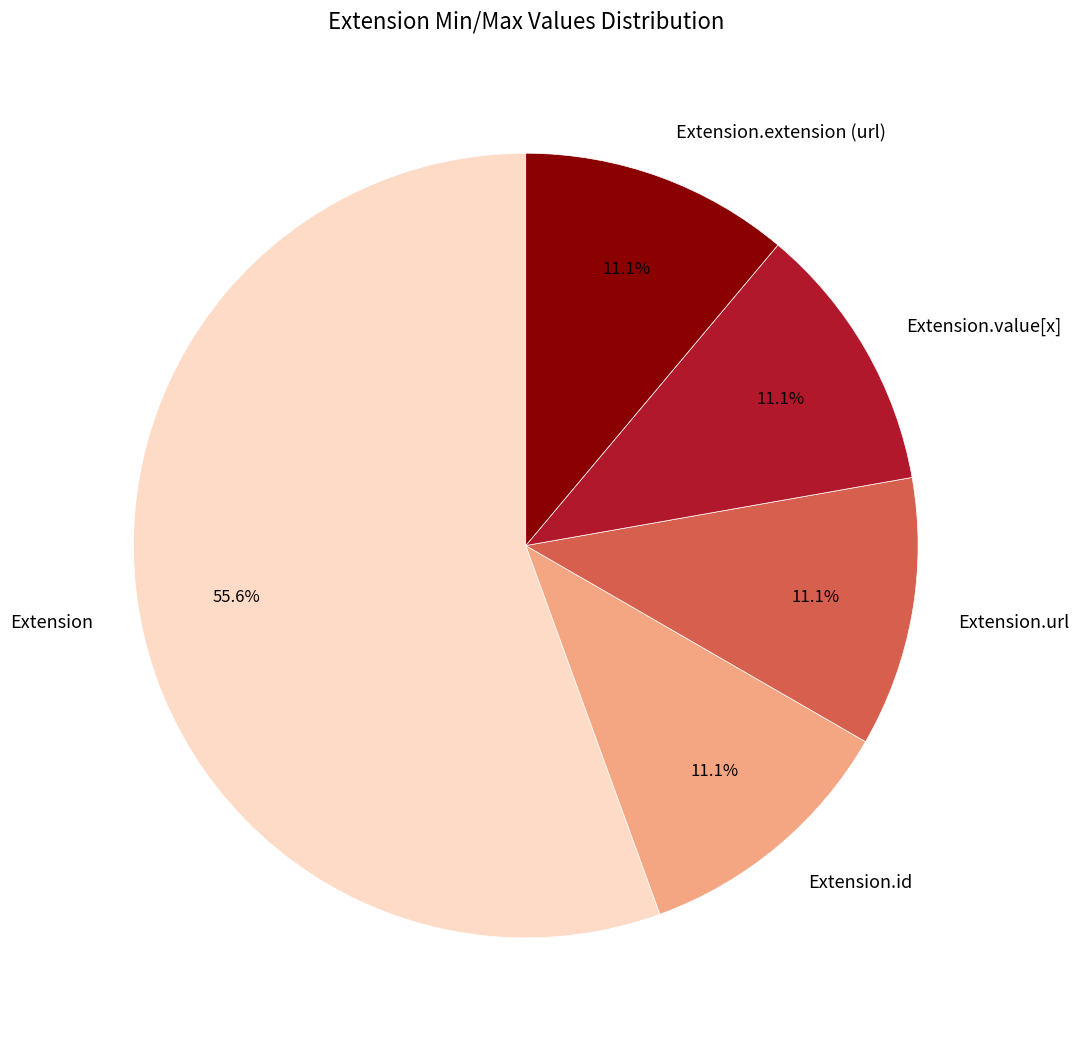

Is it true that Extension is 14% of the pie?

False